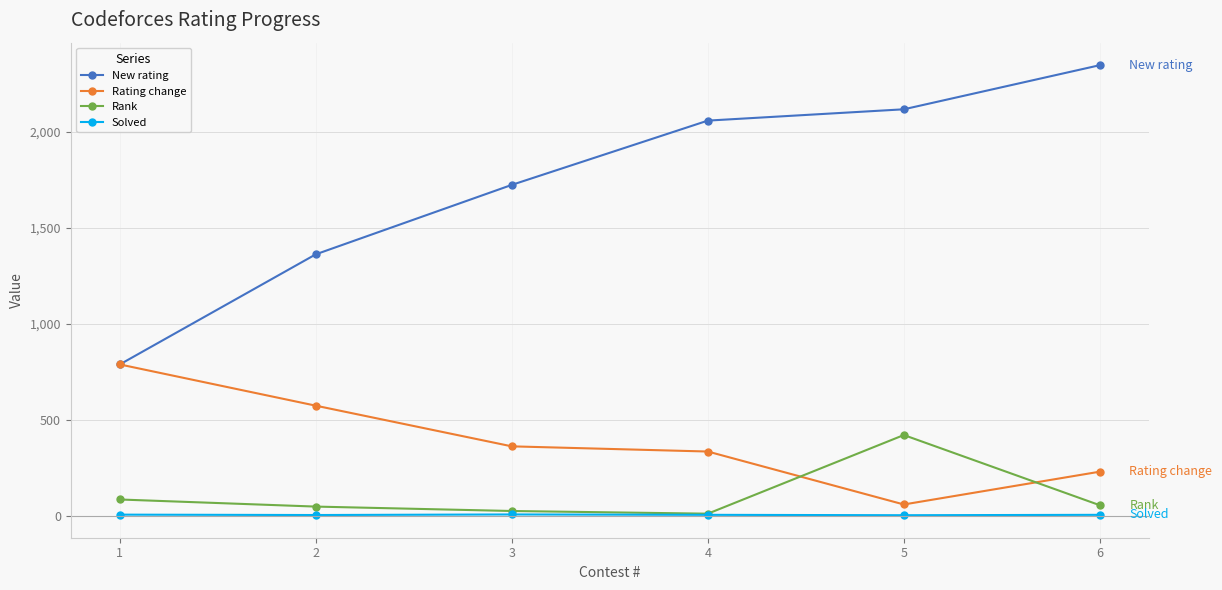

How many interior local valleys does the Rating change series have?

1